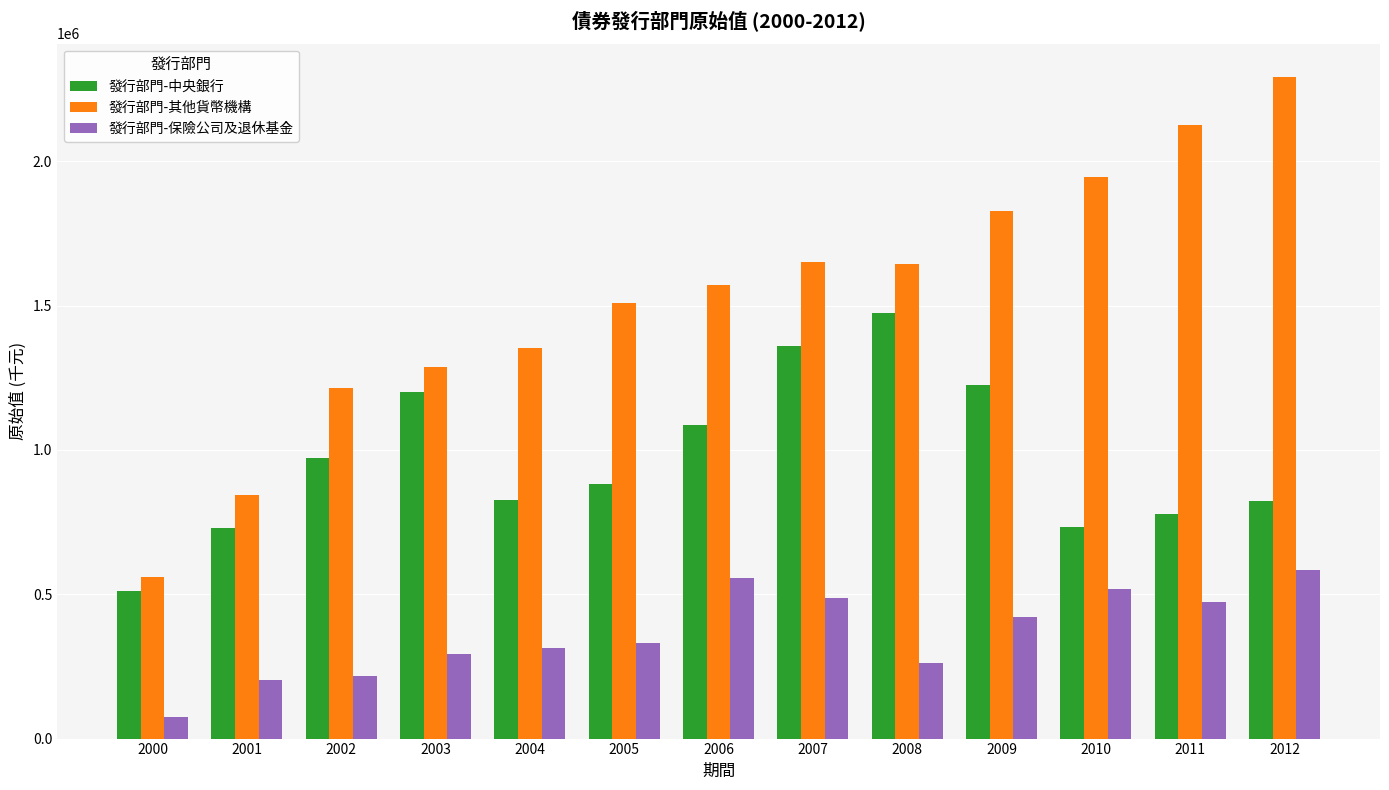

How many groups of bars are there?

13